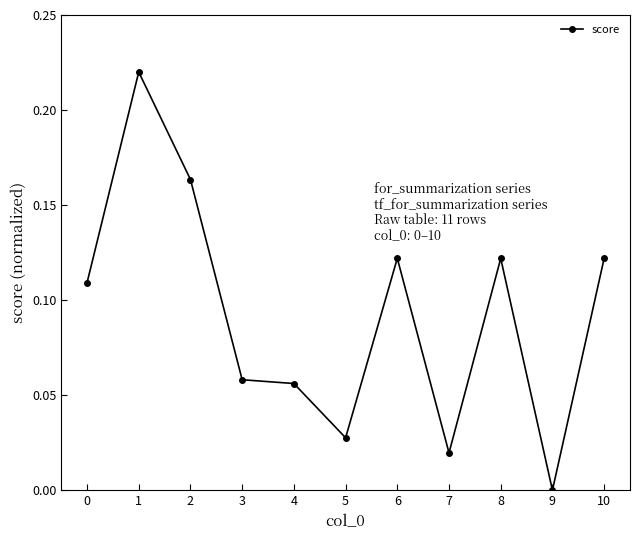

What is the sum of all values?

1.0